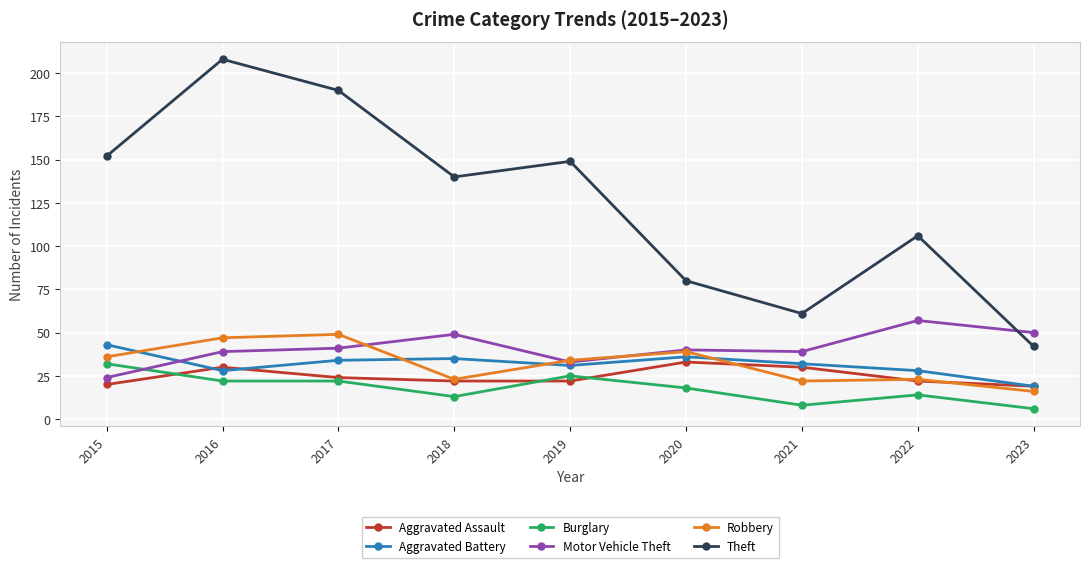

What is the total value across all series at 2022?

250